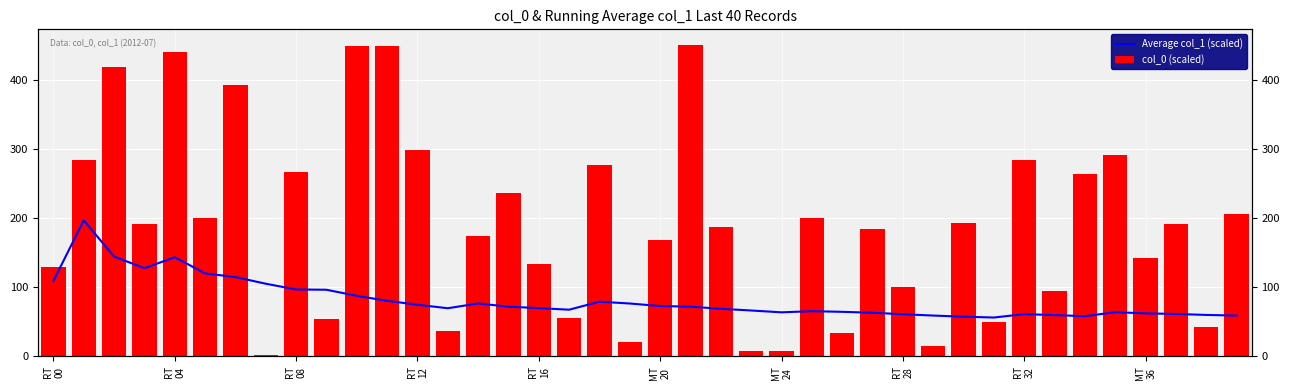

The col_0 (scaled) series shows 50.4 at 31. True or false?

True